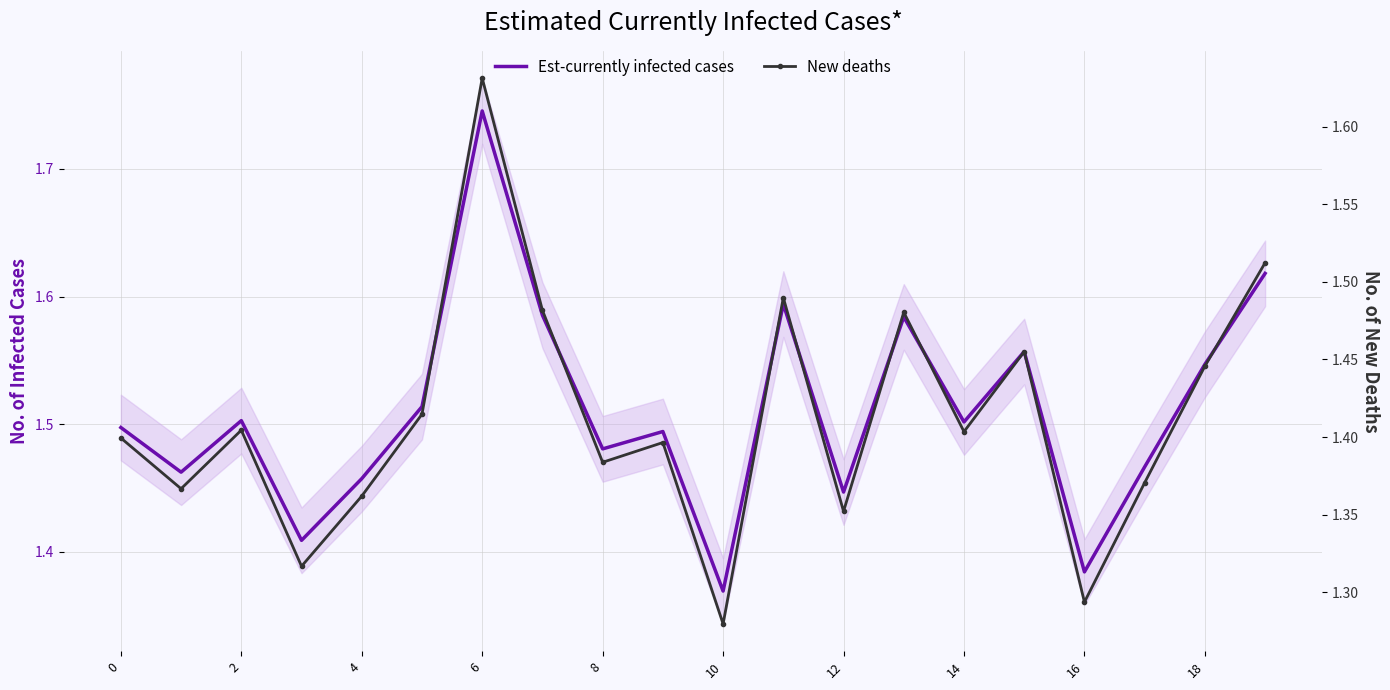

What is the label of the 18th point from the left?

17